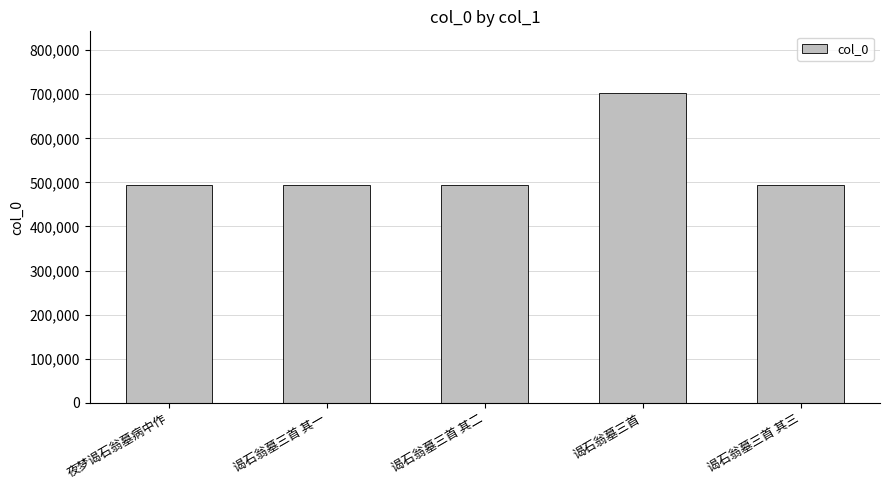

Approximately how many times larger is the value at 谒石翁墓三首 其三 compared to 谒石翁墓三首 其一?

1.0